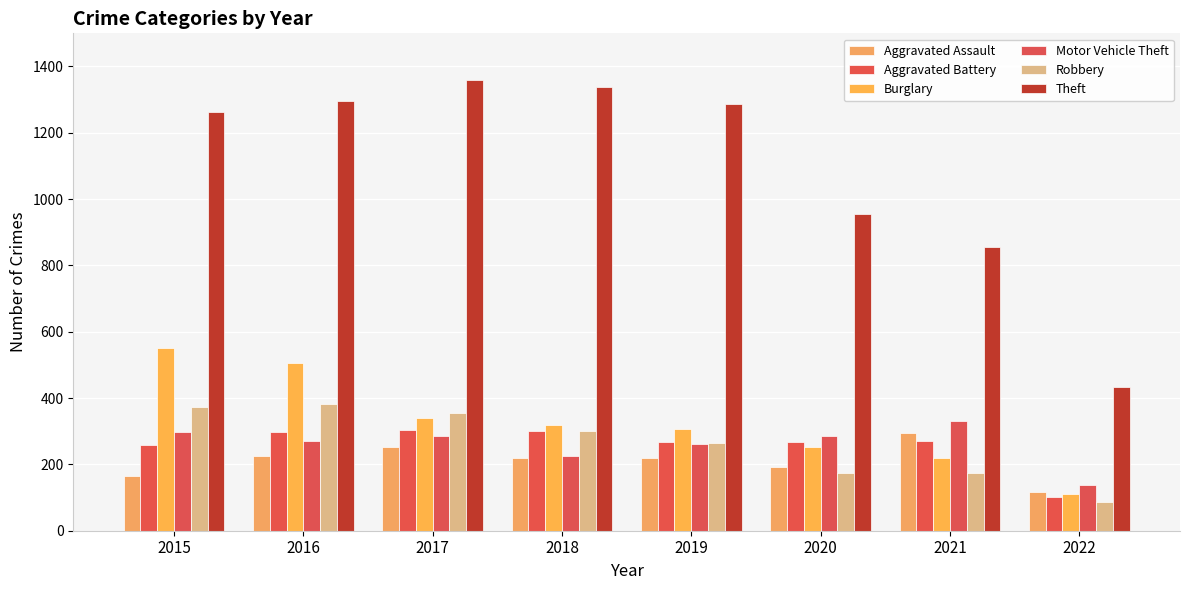

Where does the Burglary series first go above 319?

2015